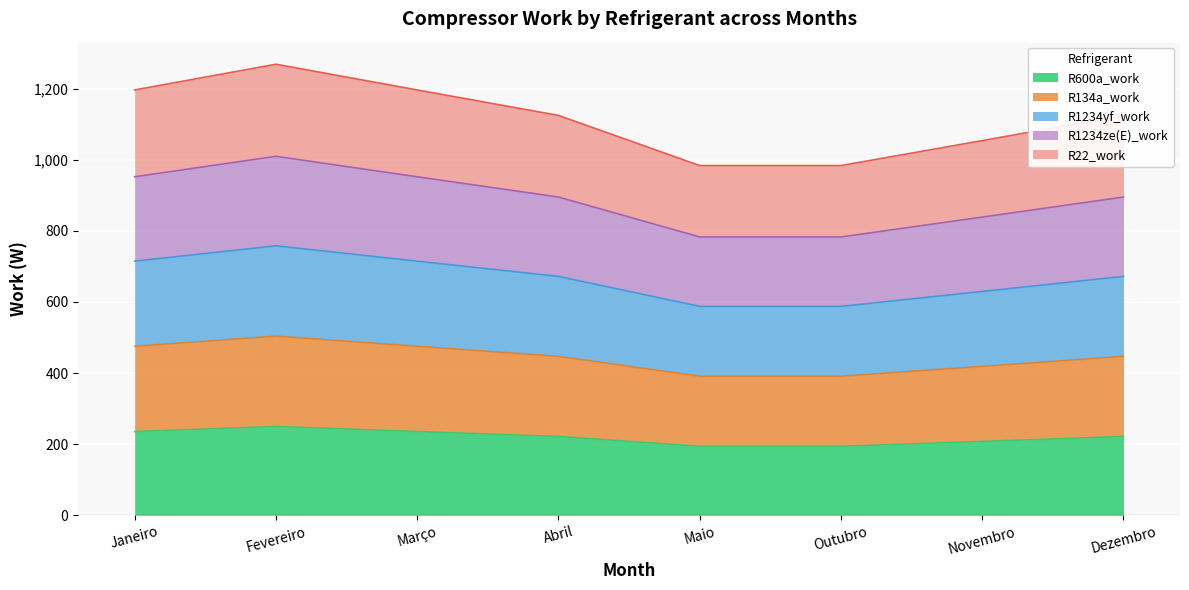

What is the smallest value displayed?

194.0